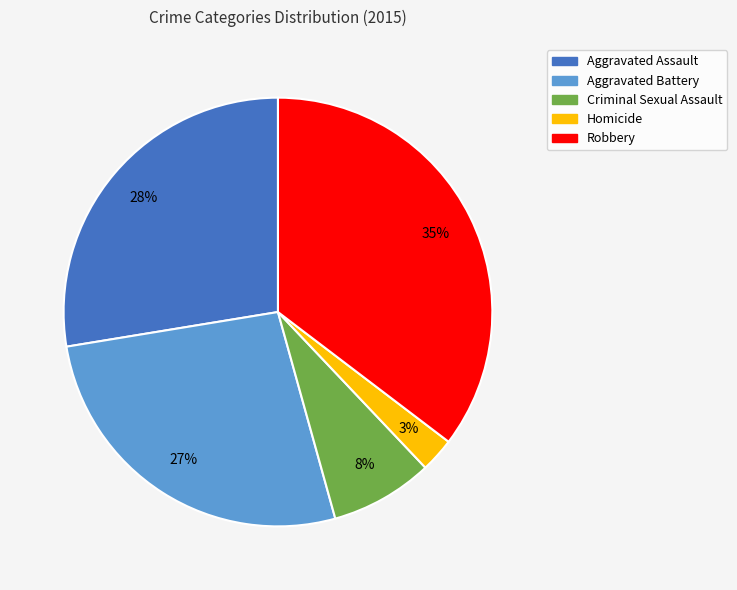

Which slice is the smallest?

Homicide